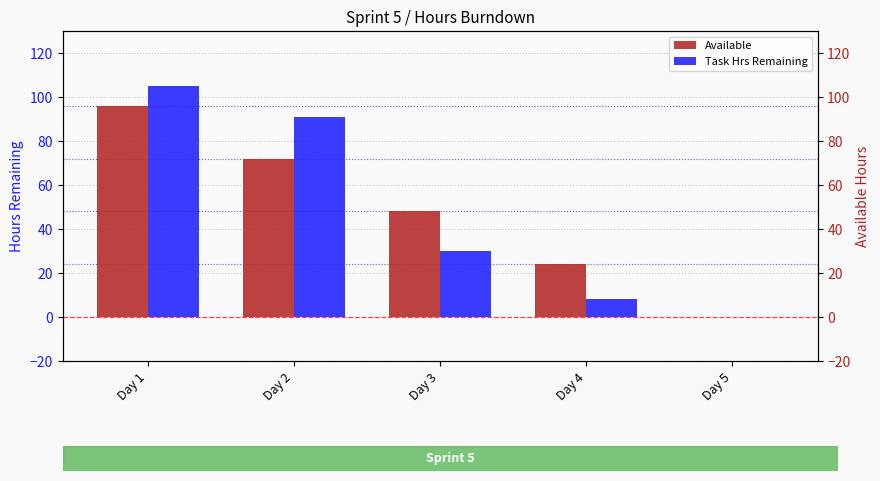

Which label corresponds to the smallest value in the chart?

Day 5